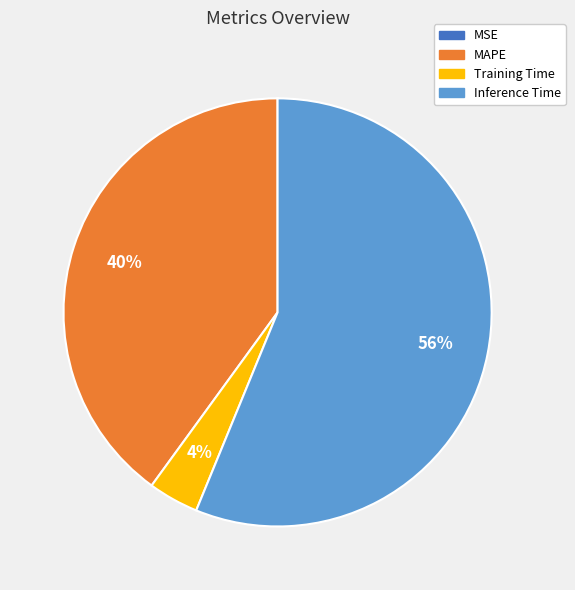

Do Inference Time and MAPE together represent more than half of the pie?

Yes